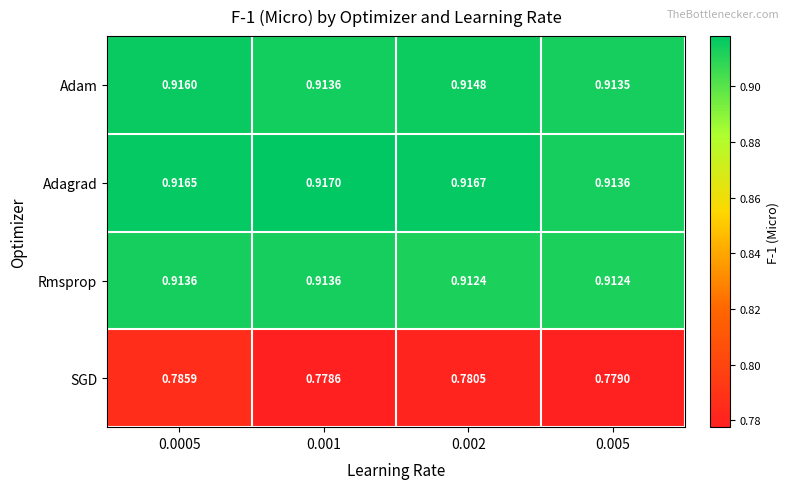

Is the value of SGD at 0.005 greater than the value of Adam at 0.005?

No